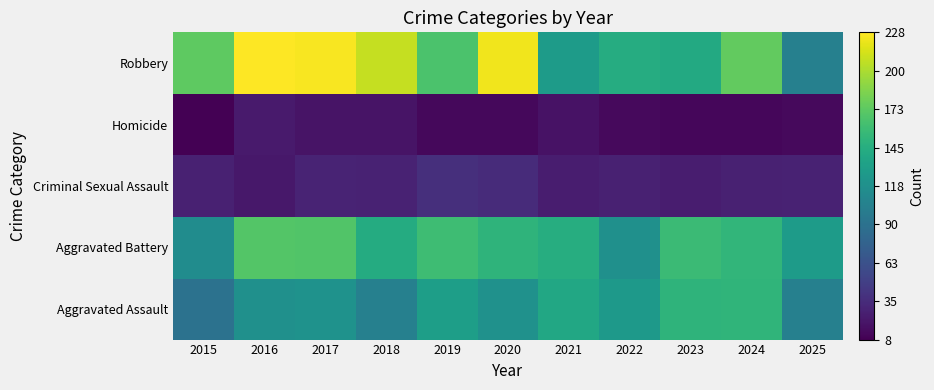

At which category is the sum across all series the highest?

2017